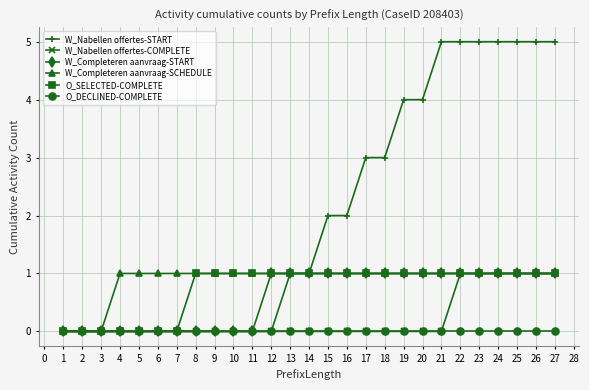

What is the approximate value of W_Nabellen offertes-START at 17?

3